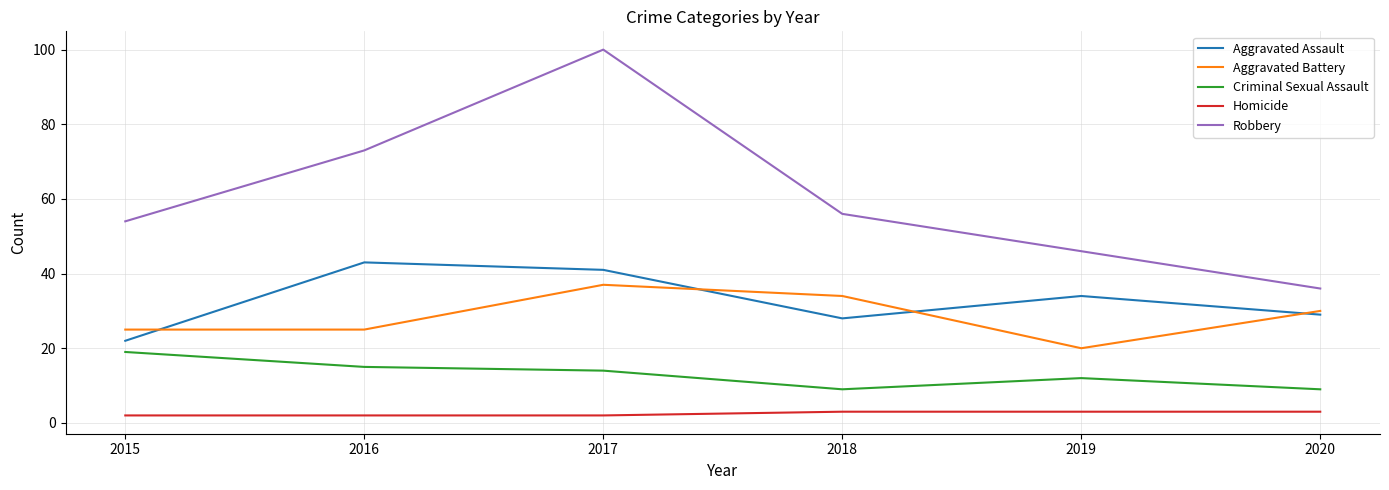

Reading left to right, what are all the values shown in this chart?

Aggravated Assault: 2015=22	2016=43	2017=41	2018=28	2019=34	2020=29
Aggravated Battery: 2015=25	2016=25	2017=37	2018=34	2019=20	2020=30
Criminal Sexual Assault: 2015=19	2016=15	2017=14	2018=9	2019=12	2020=9
Homicide: 2015=2	2016=2	2017=2	2018=3	2019=3	2020=3
Robbery: 2015=54	2016=73	2017=100	2018=56	2019=46	2020=36